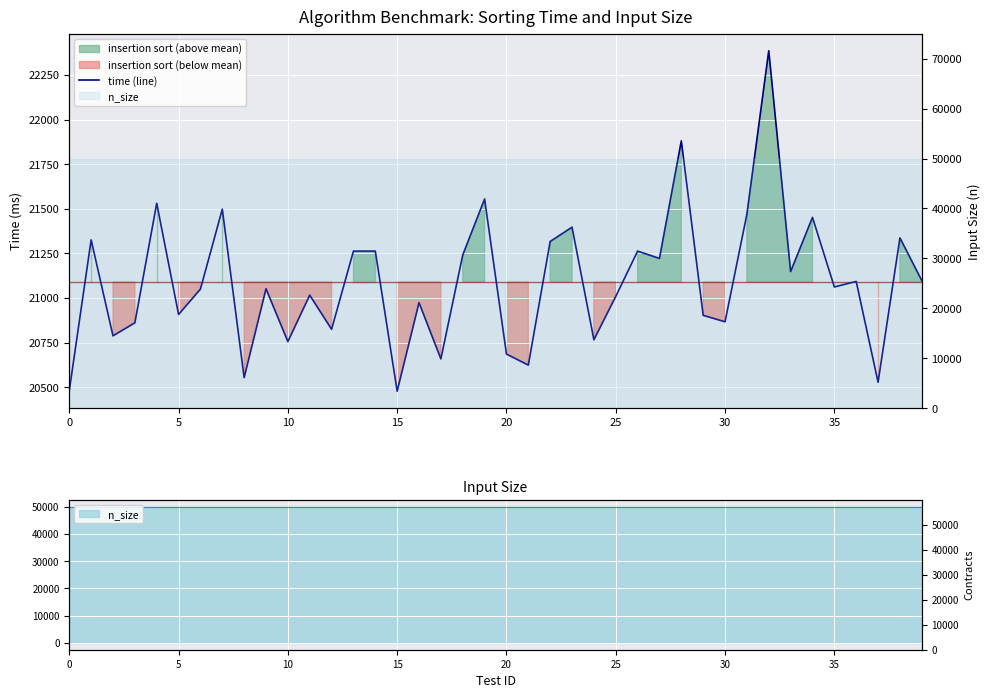

Which has a higher value, 34 or 16?

34